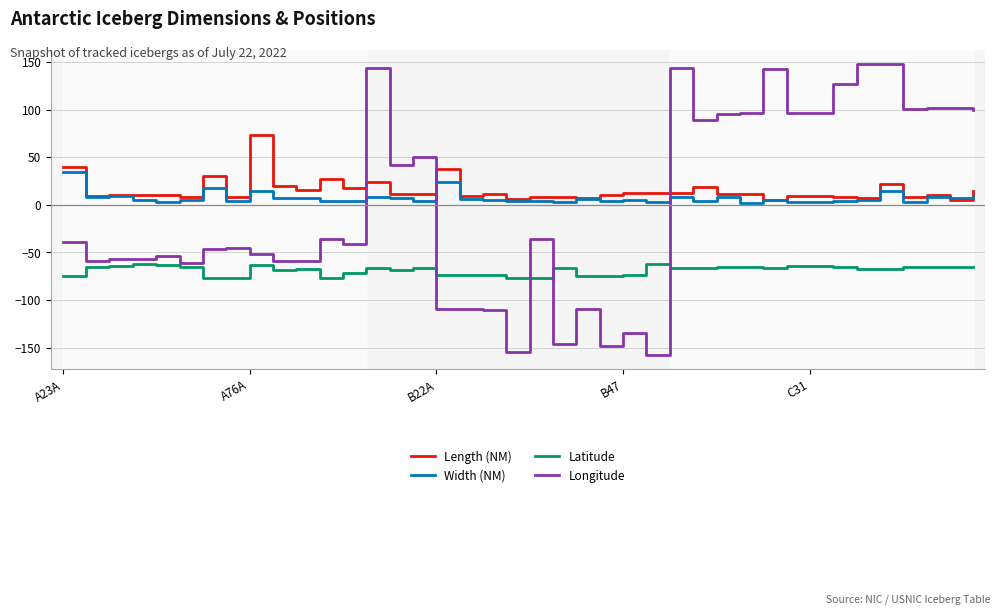

List the series in order of their peak value, lowest first.

Latitude, Width (NM), Length (NM), Longitude